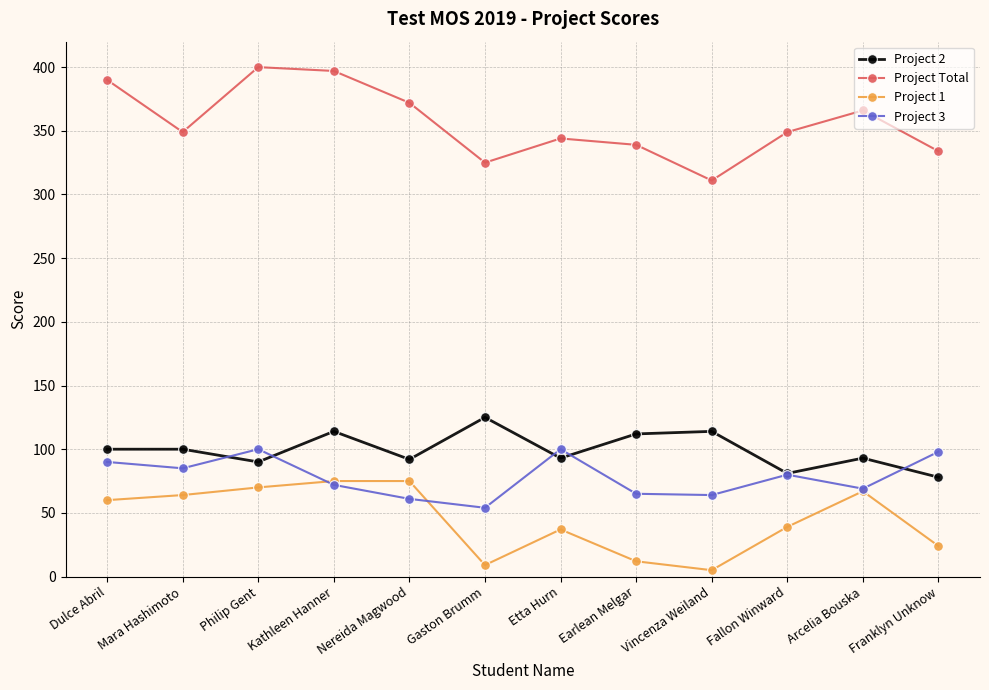

True or false: Project Total has more than 2 interior local peaks.

True